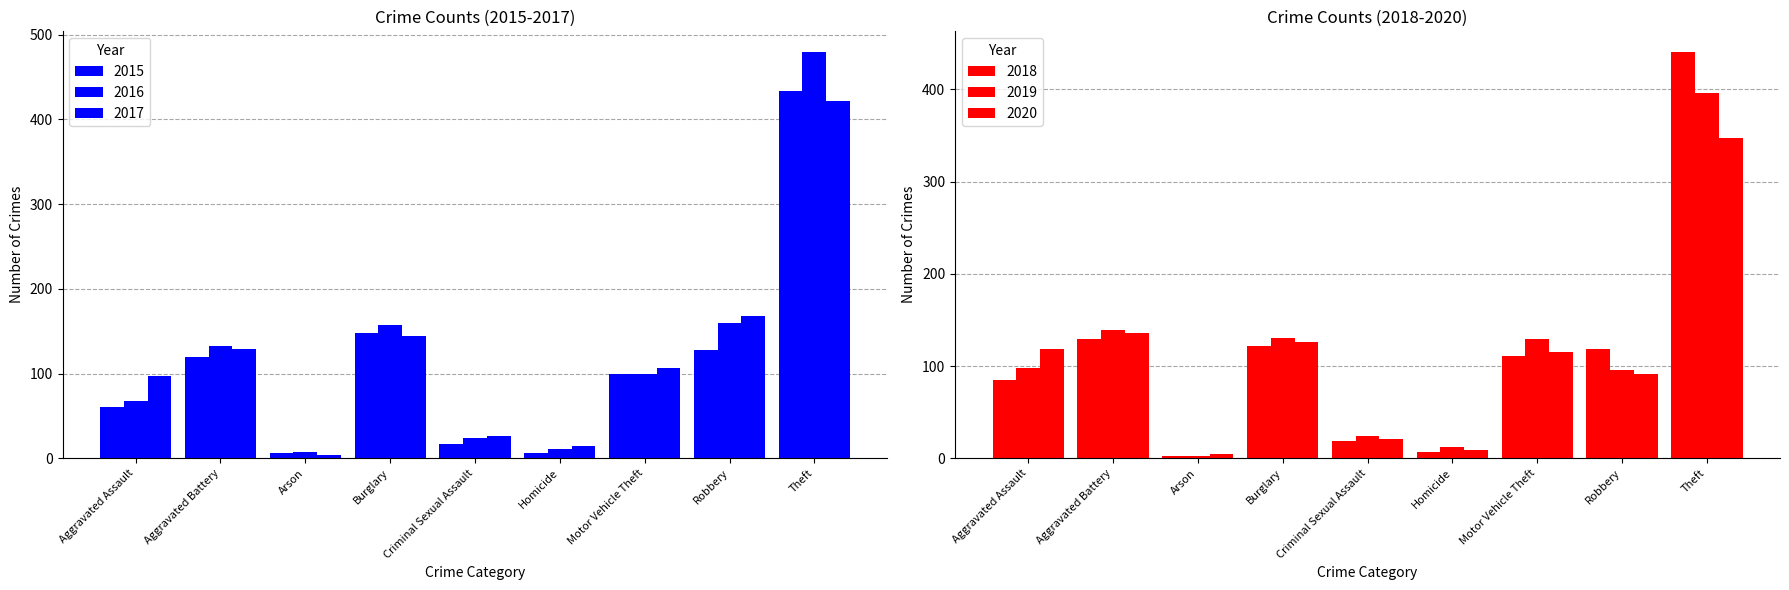

Are the bars grouped side by side (vs. stacked)?

Yes